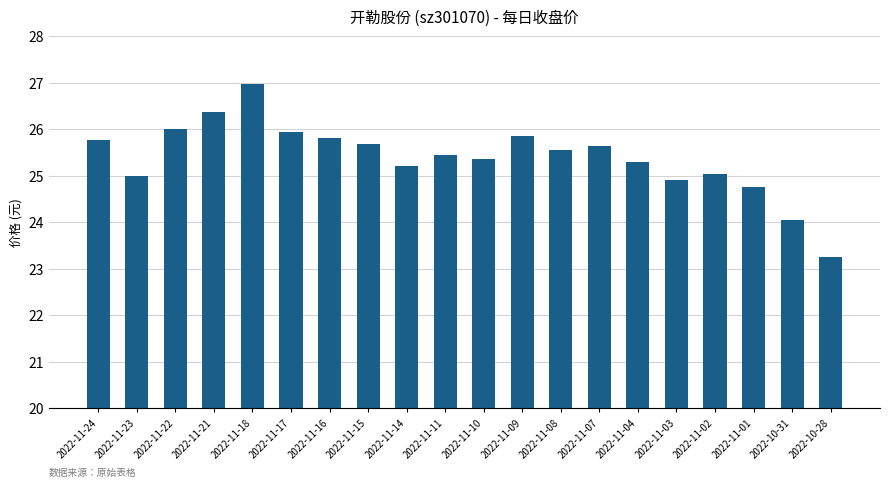

Which label corresponds to the smallest value in the chart?

2022-10-28